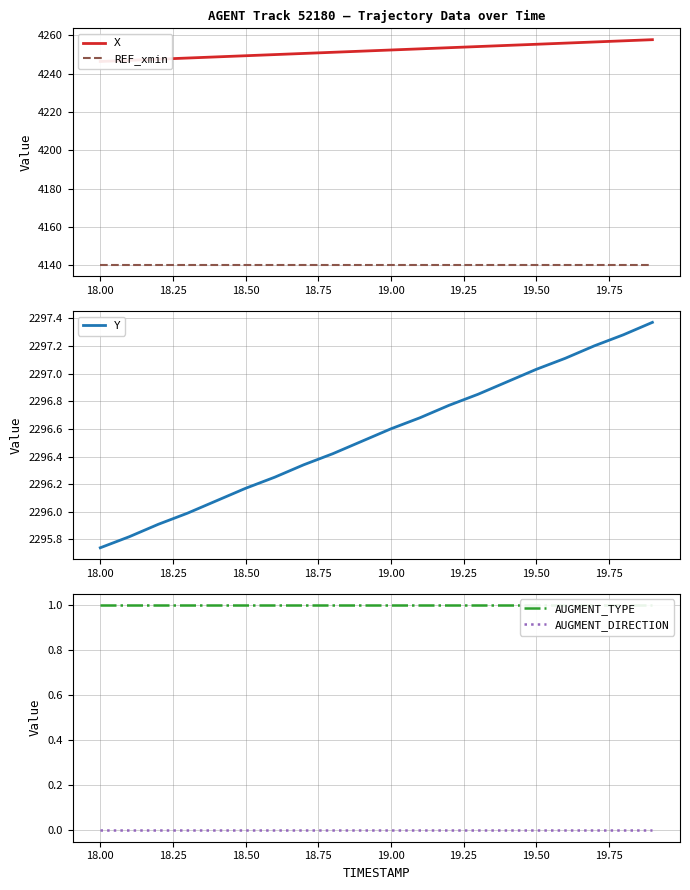

The Y series shows 2296.6 at 19.00. True or false?

True